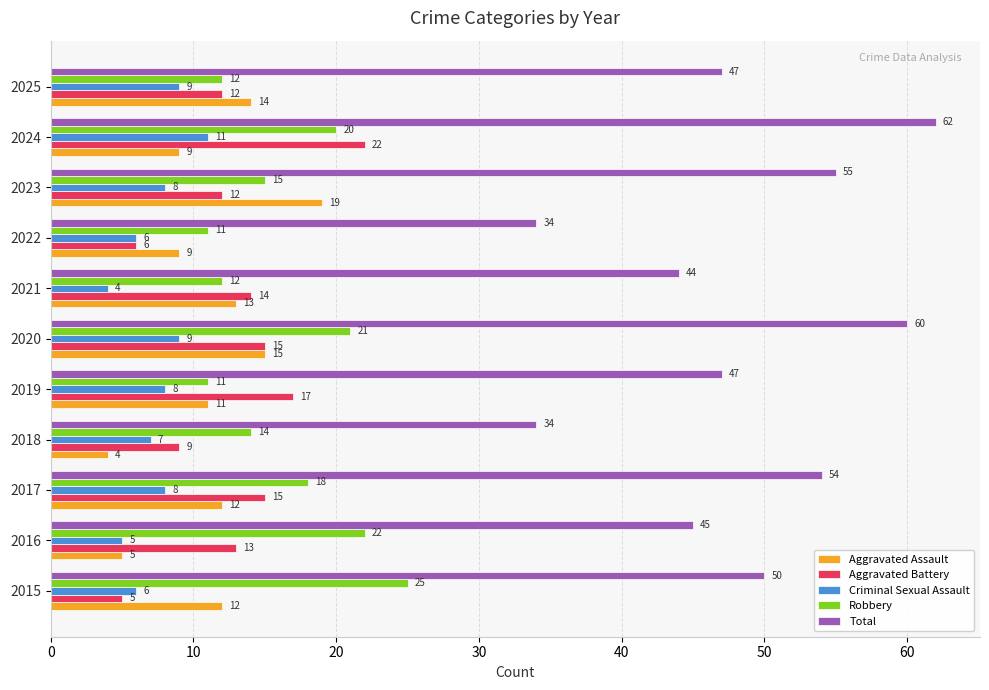

The value of Criminal Sexual Assault at 2015 is 6. True or false?

True